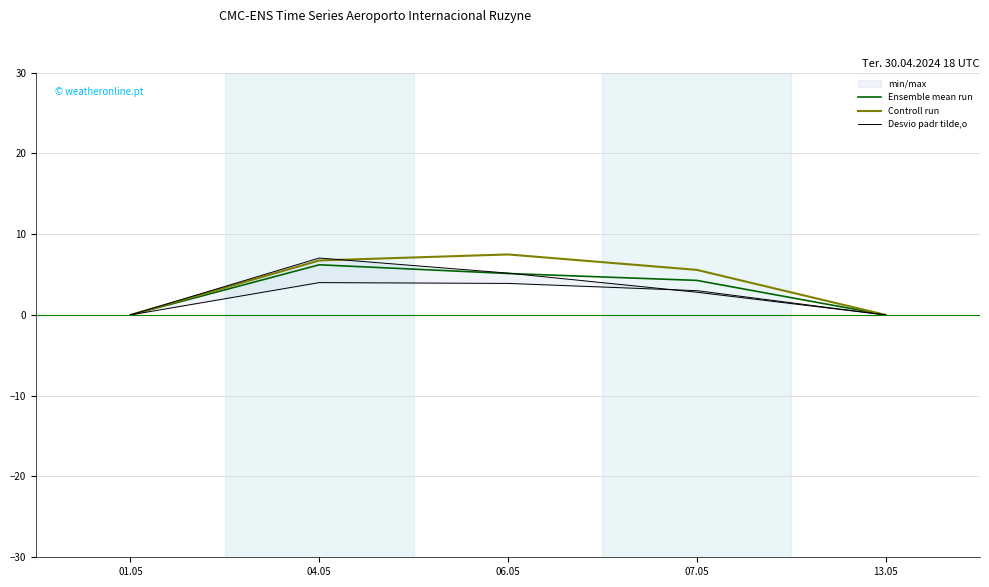

What is the difference between the highest and lowest values at 06.05?

2.4